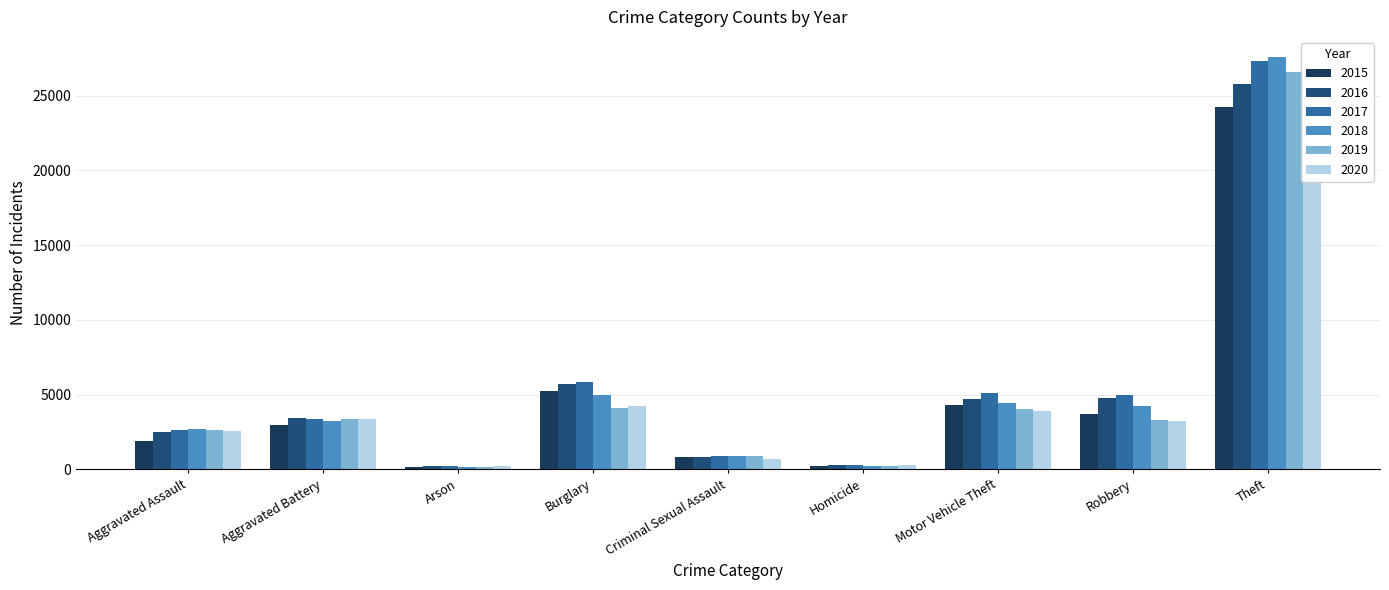

The 2018 series shows 4943 at Burglary. True or false?

True